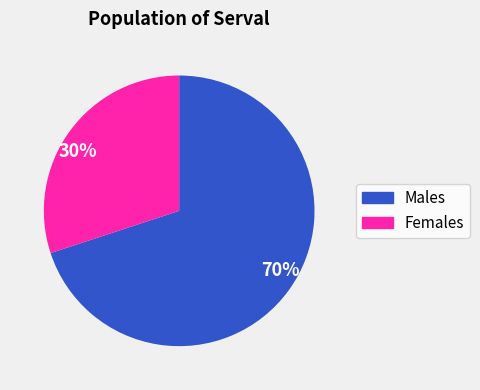

How many segments does this pie chart have?

2